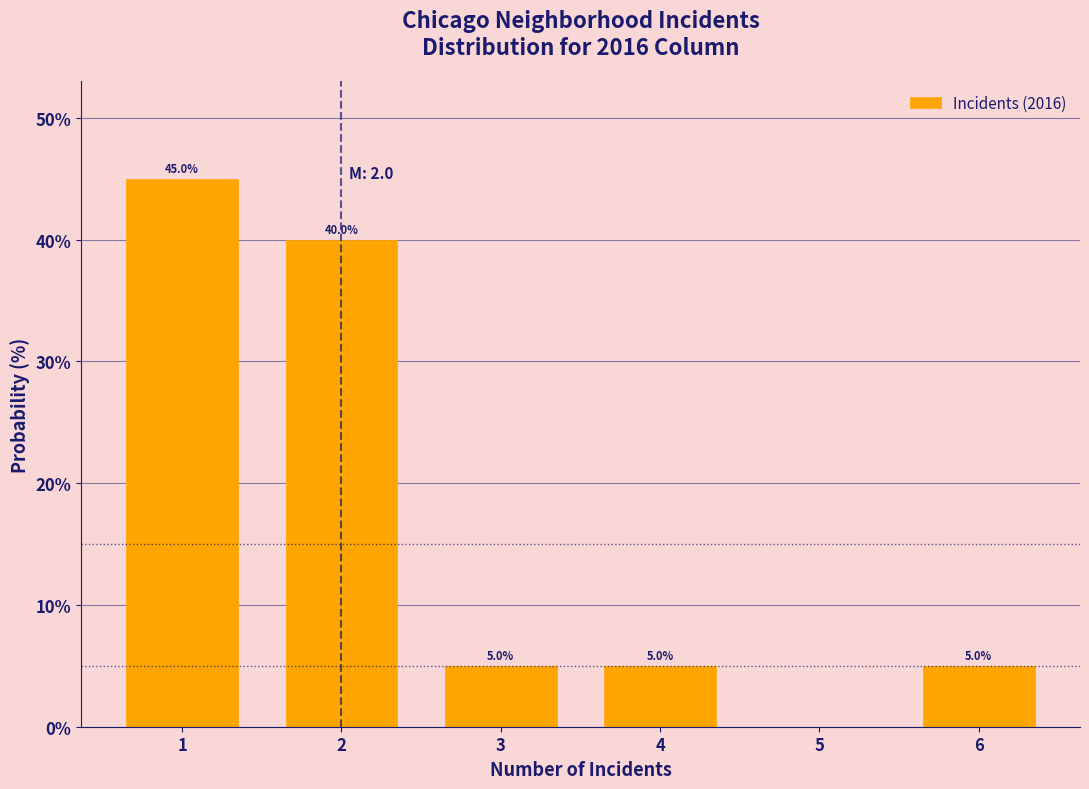

Over which range of the x-axis is the bar tallest?

0.5 to 1.5